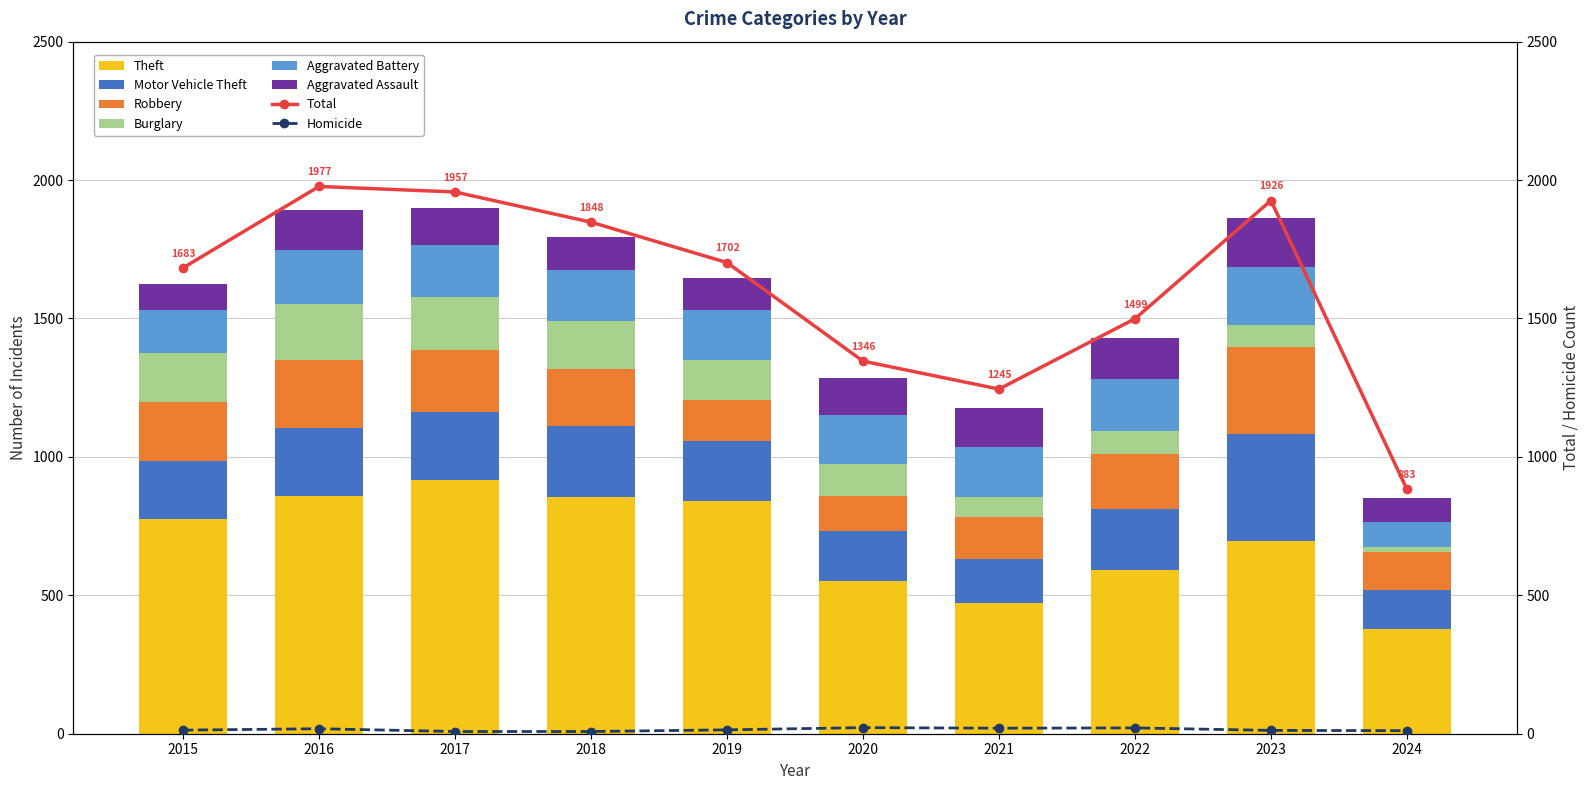

How many groups of bars are there?

10